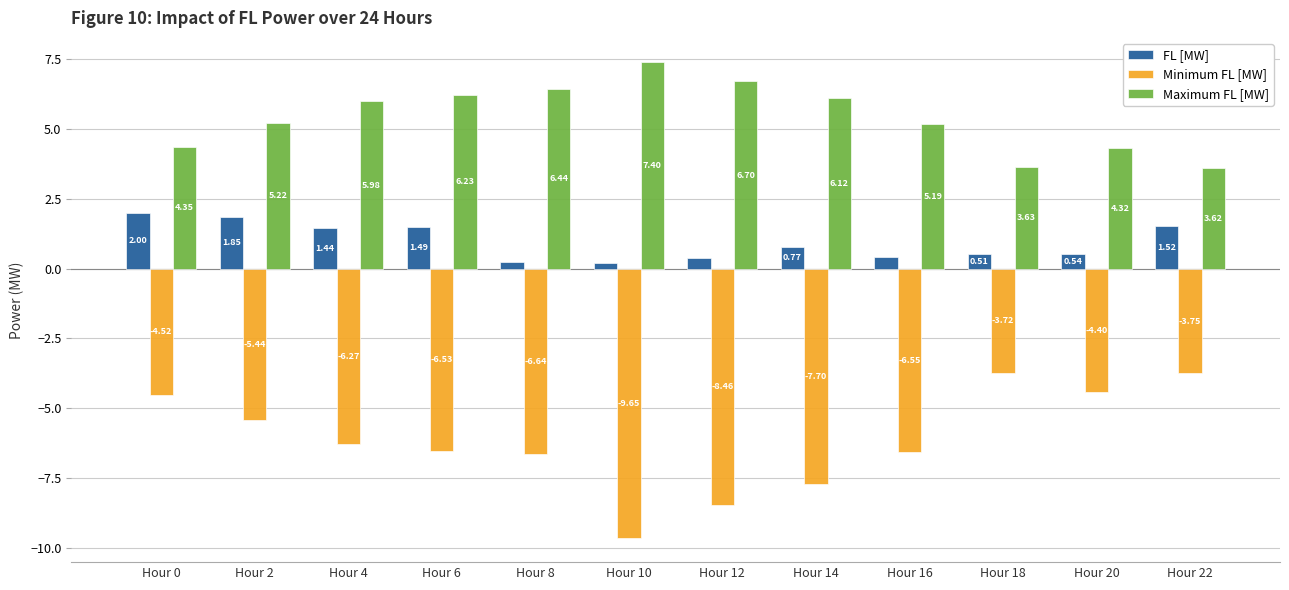

How many series are shown in this chart?

3